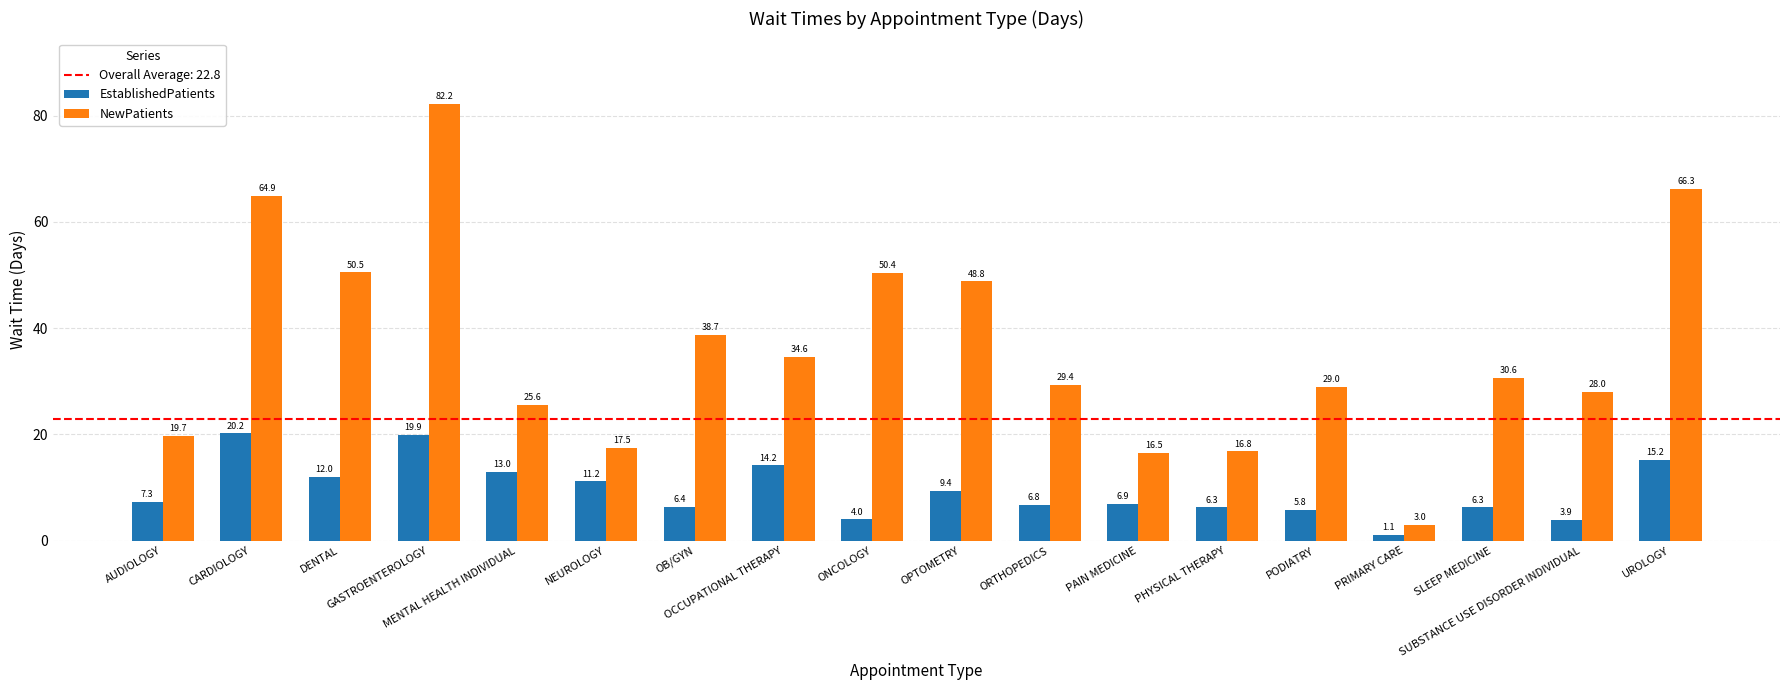

What is the label of the 5th bar from the right?

PODIATRY